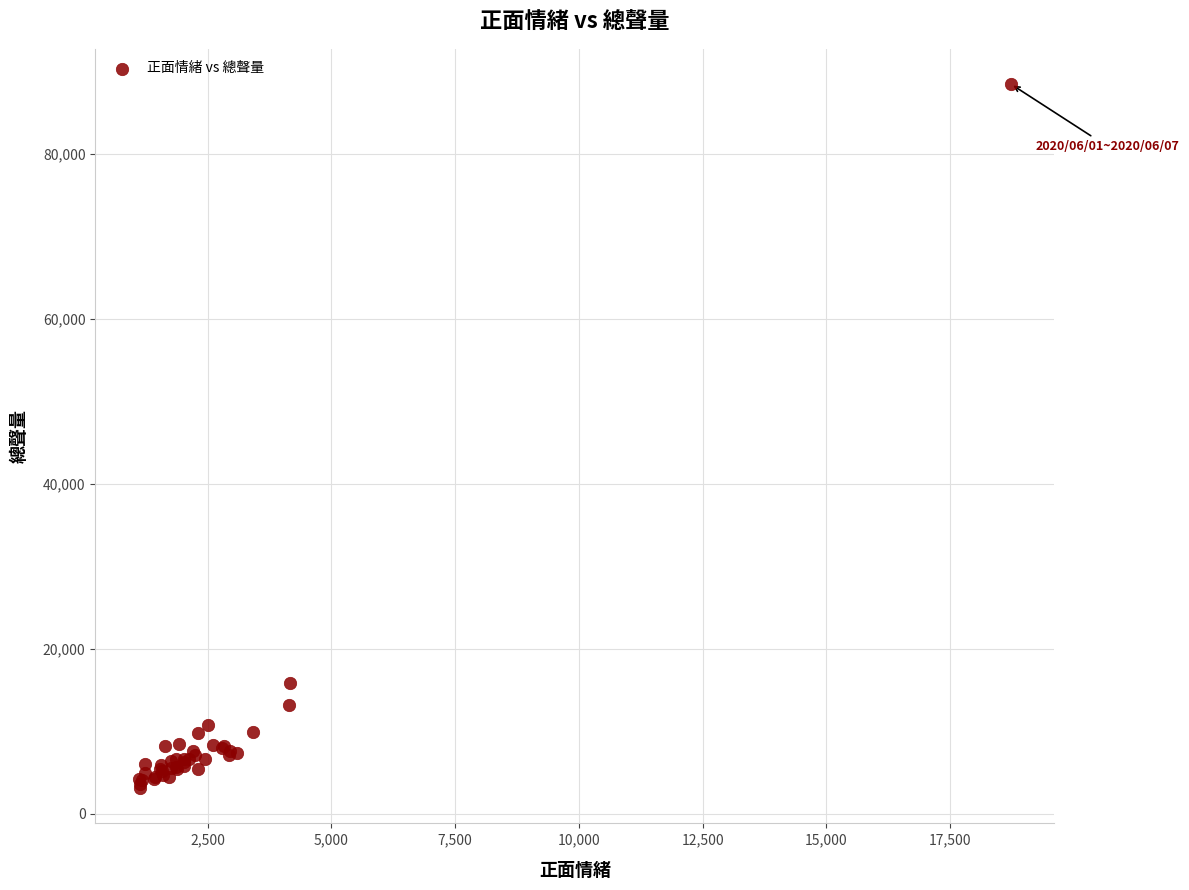

What Y value in the scatter plot is closest to 45797?

15873